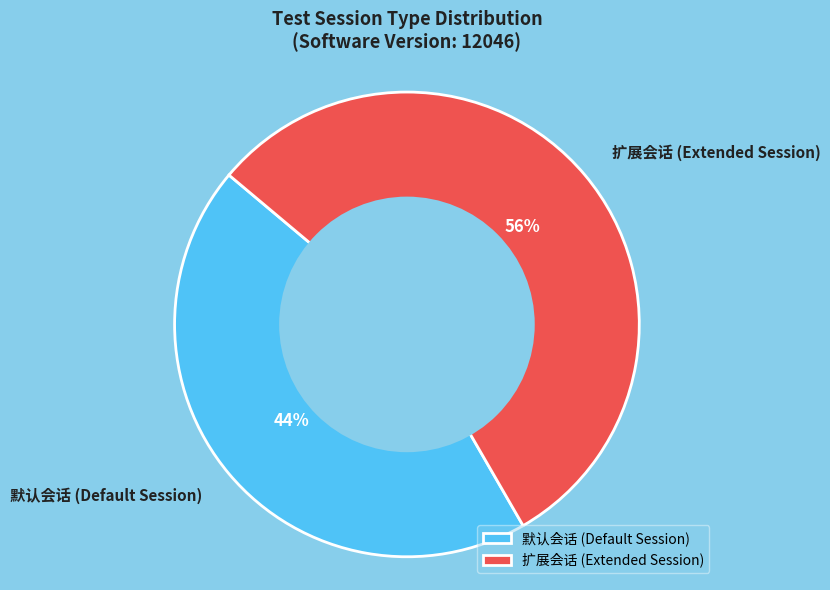

Rank the categories by value from highest to lowest.

扩展会话 (Extended Session), 默认会话 (Default Session)